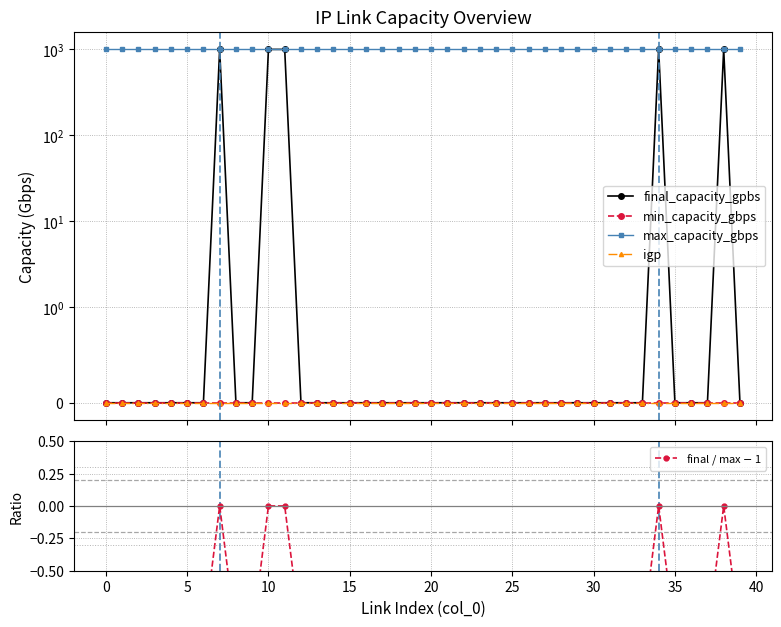

What is the label of the 14th point from the left?

13